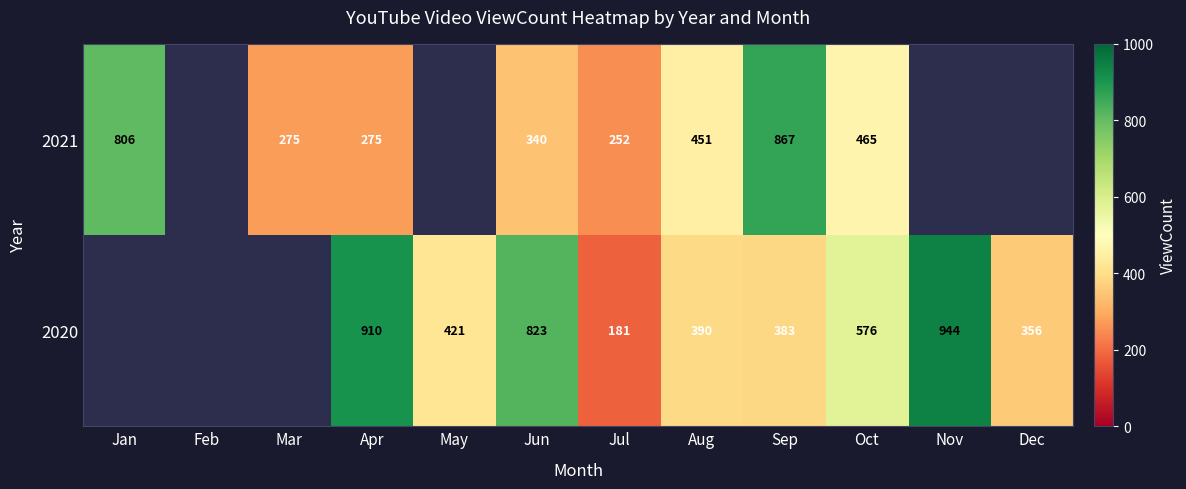

At which category is the sum across all series the highest?

Sep